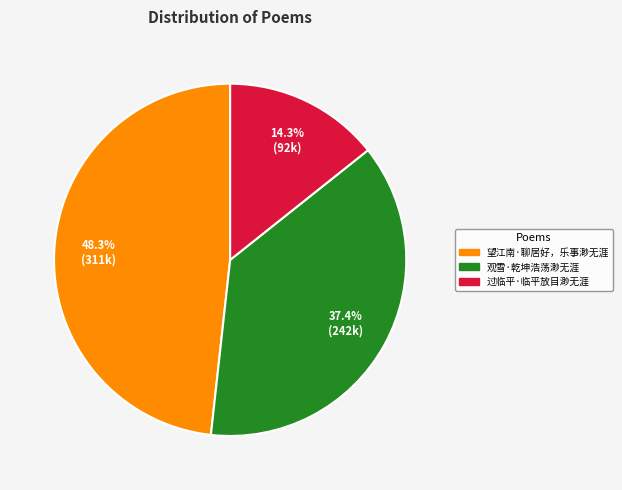

Which category has the smallest portion of the pie?

过临平·临平放目渺无涯